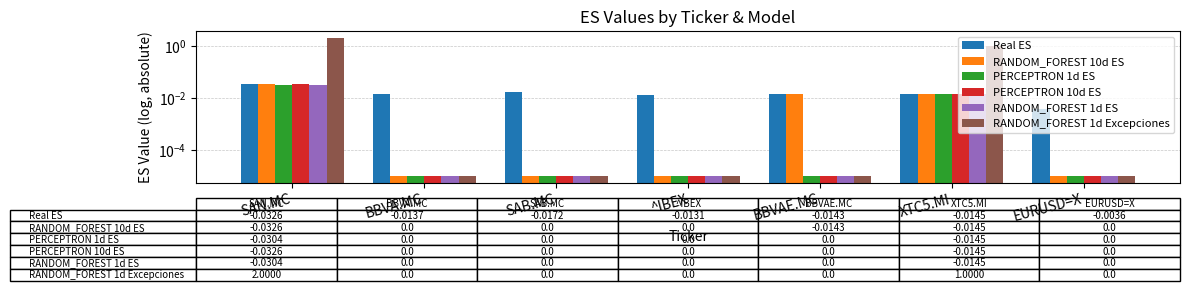

Is it true that PERCEPTRON 1d ES equals 0.0 at BBVA.MC?

False